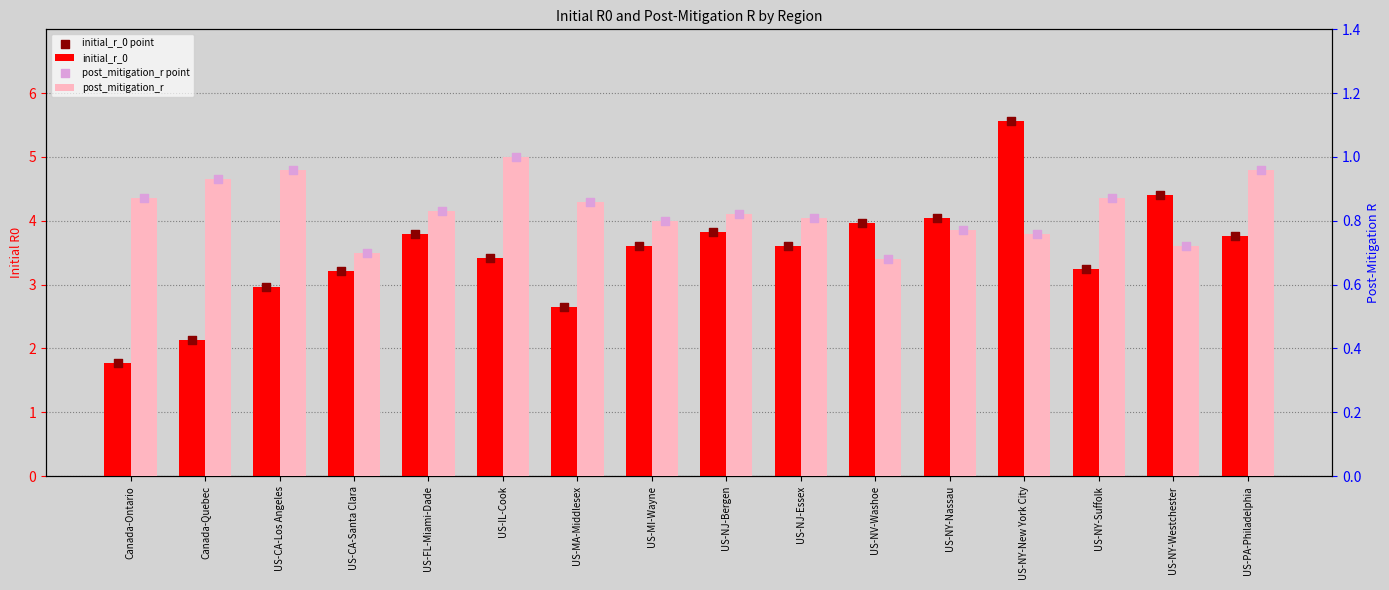

Which series contains the highest Y value?

initial_r_0